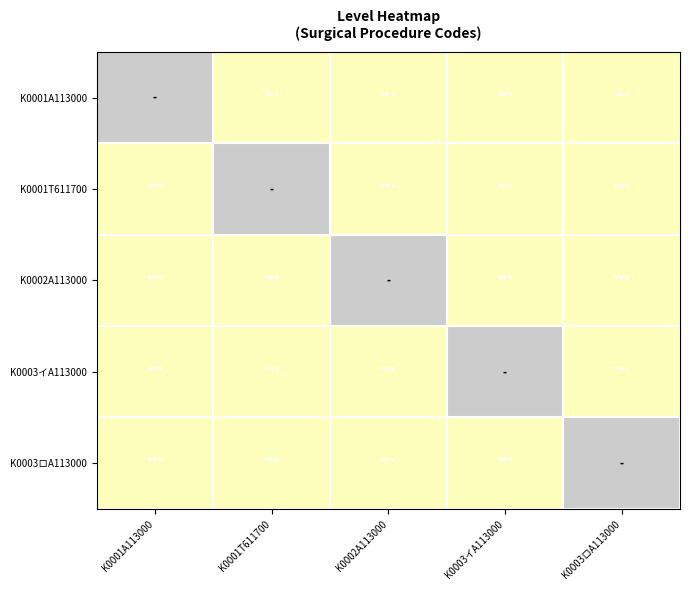

Which label corresponds to the largest value in the chart?

K0001T611700